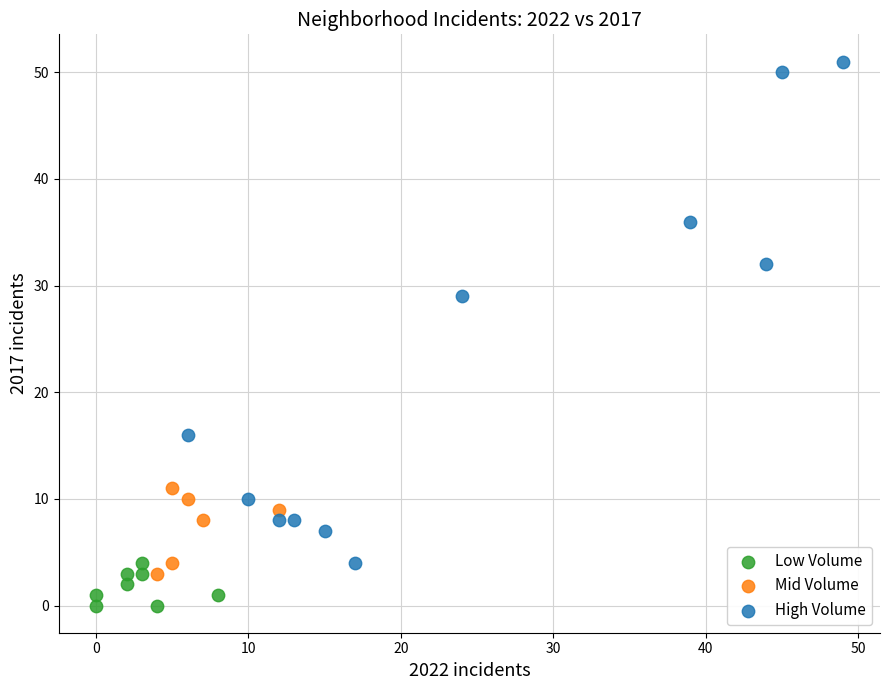

Which series reaches the minimum Y coordinate?

Low Volume